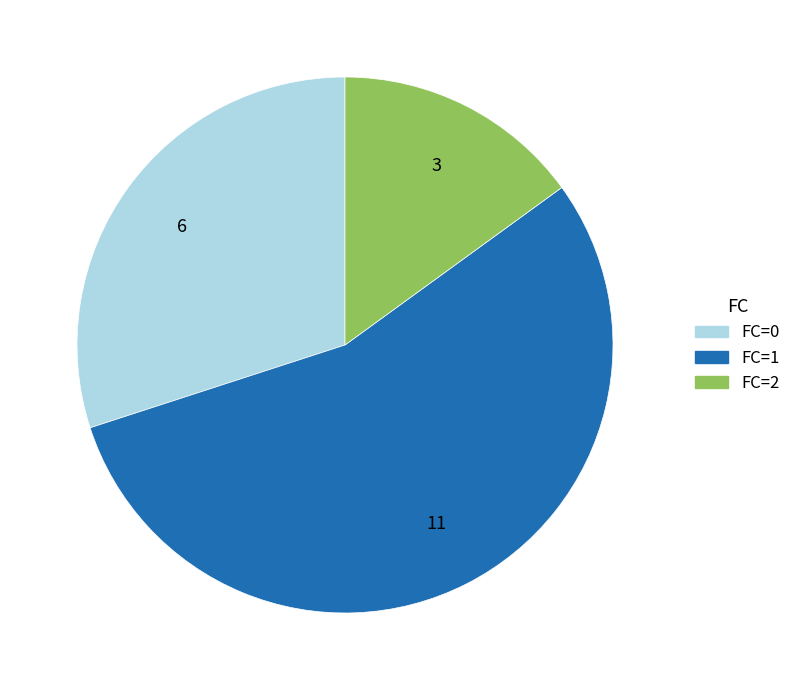

Which category accounts for the majority?

FC=1